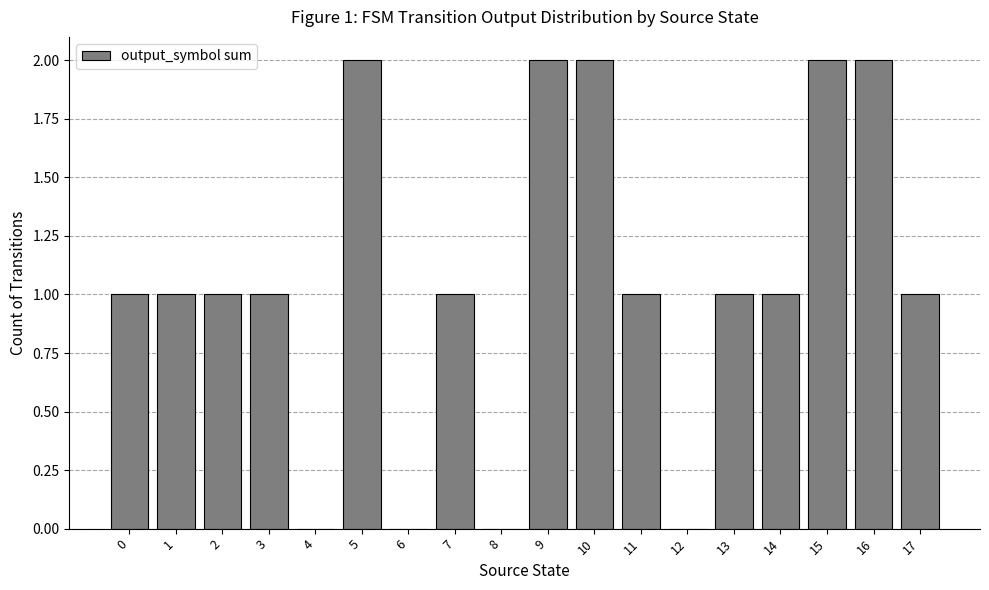

How many data points does each series have?

18